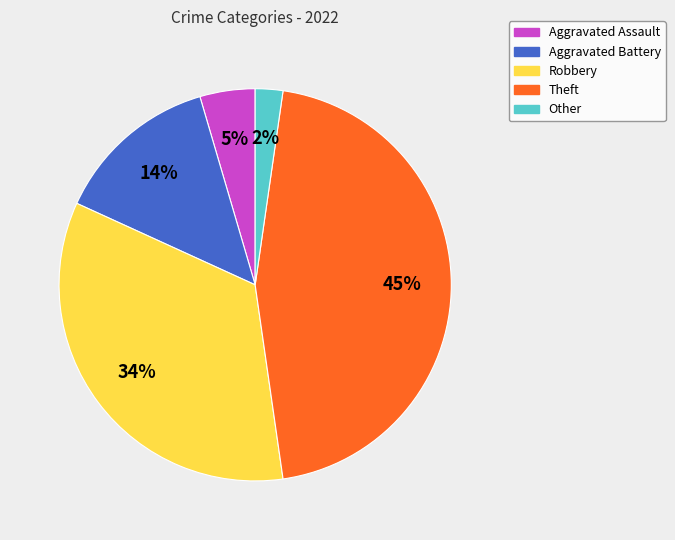

Between Other and Robbery, which is larger?

Robbery